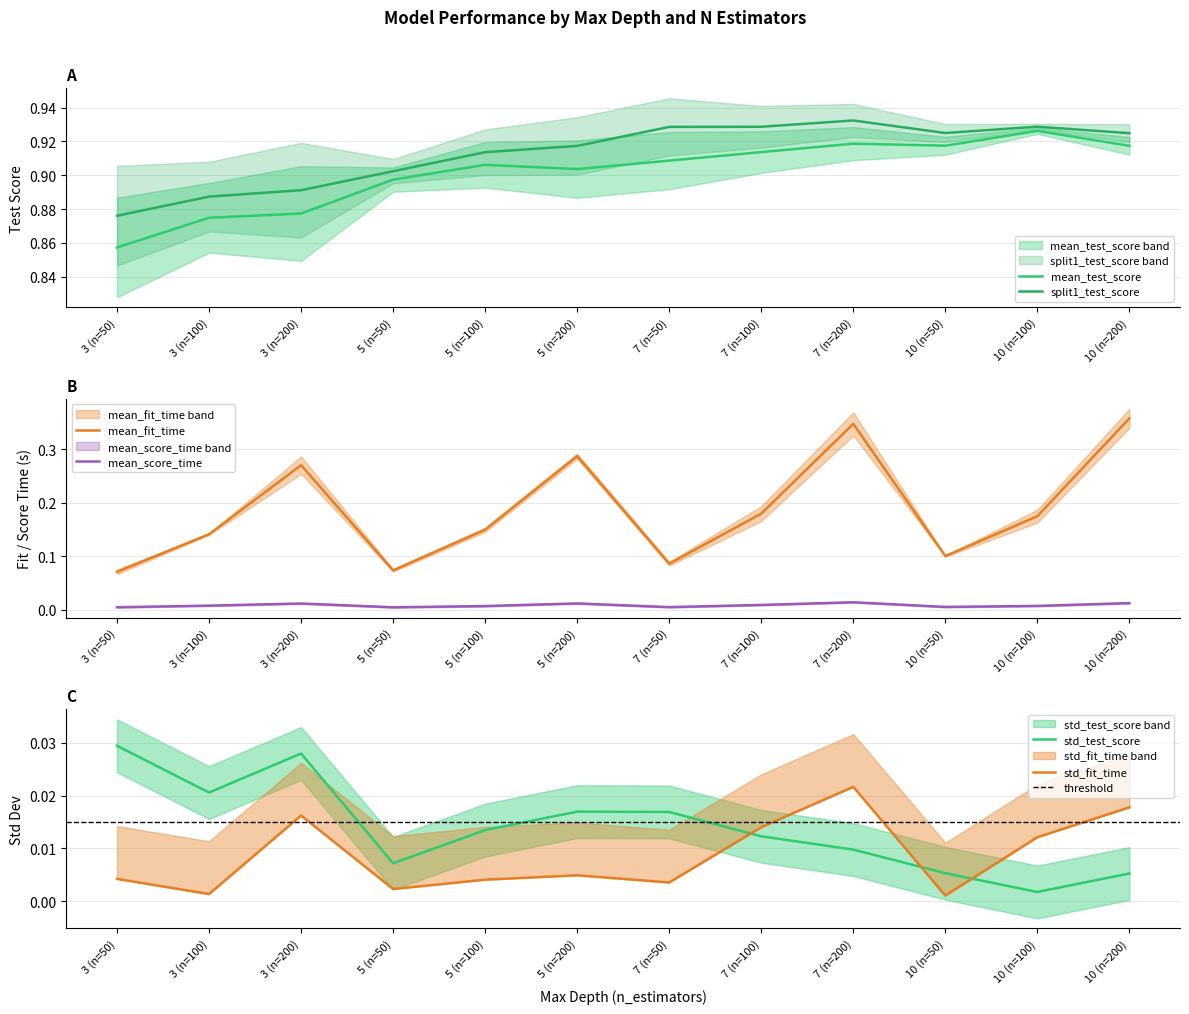

True or false: mean_score_time and mean_fit_time cross at least once.

False